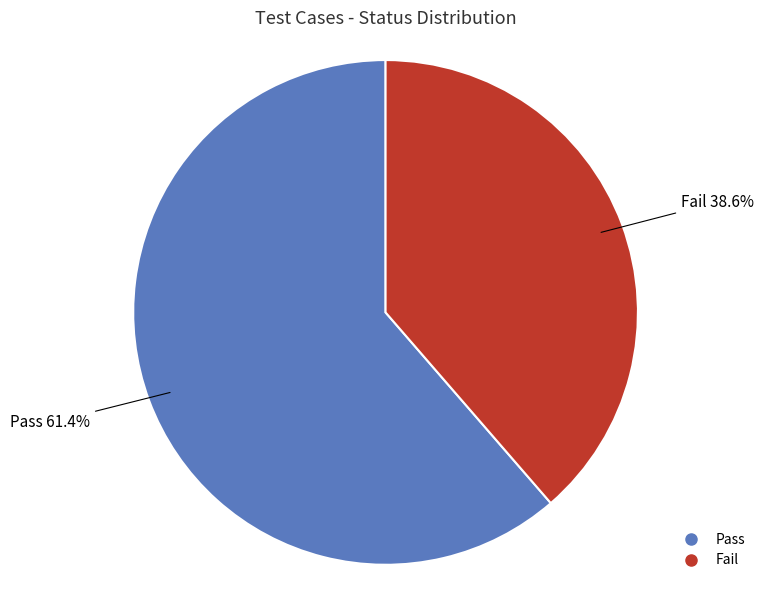

To the nearest percent, what is the difference between the largest and smallest slice percentages?

23%